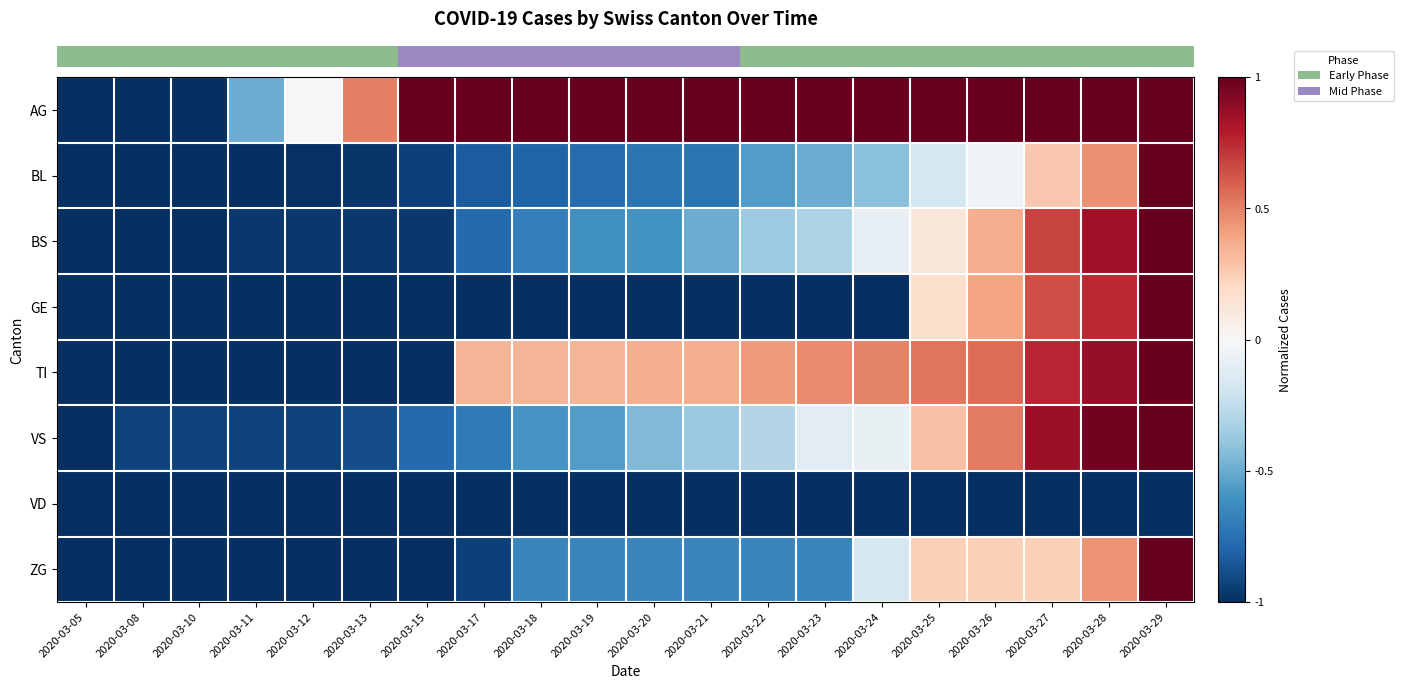

Count the number of categories in the chart.

20